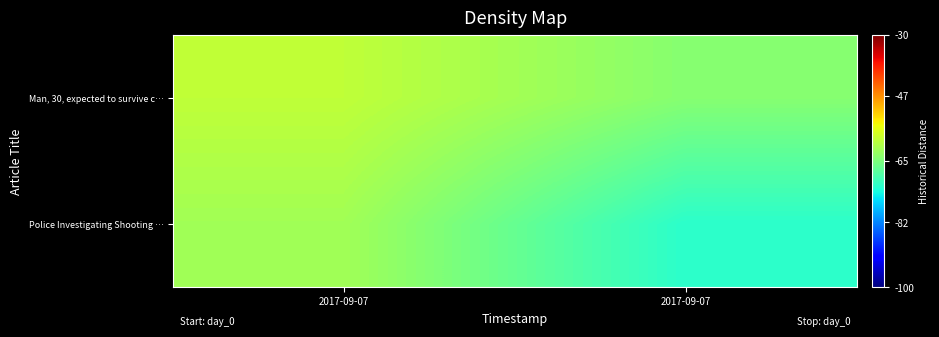

Which series has the largest range (max minus min)?

Police Investigating Shooting …